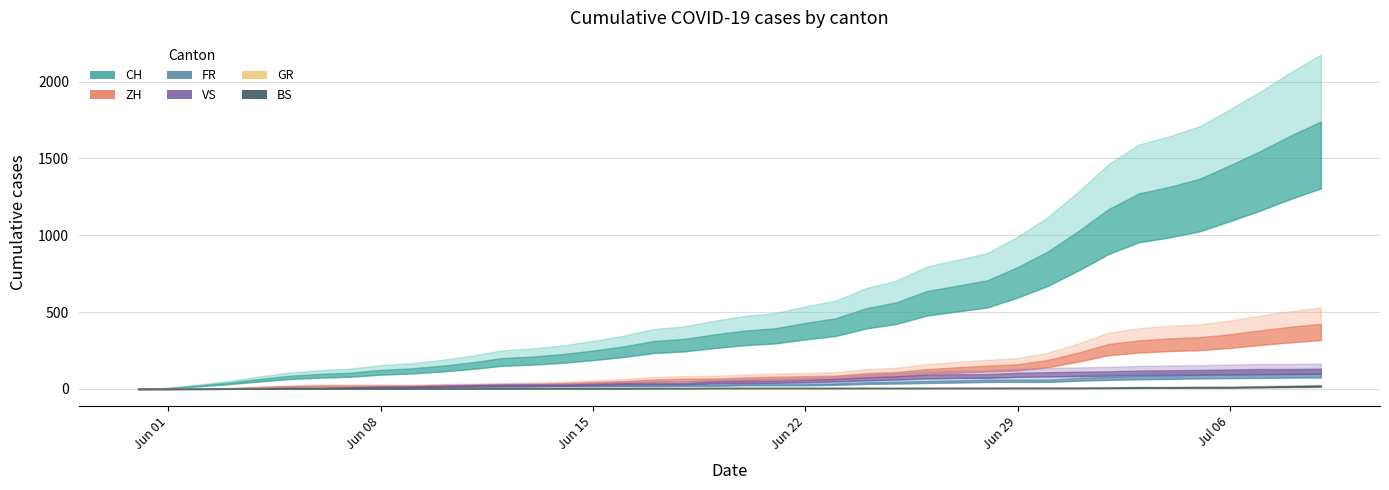

Is it true that BS equals 5 at 2020-06-12?

True